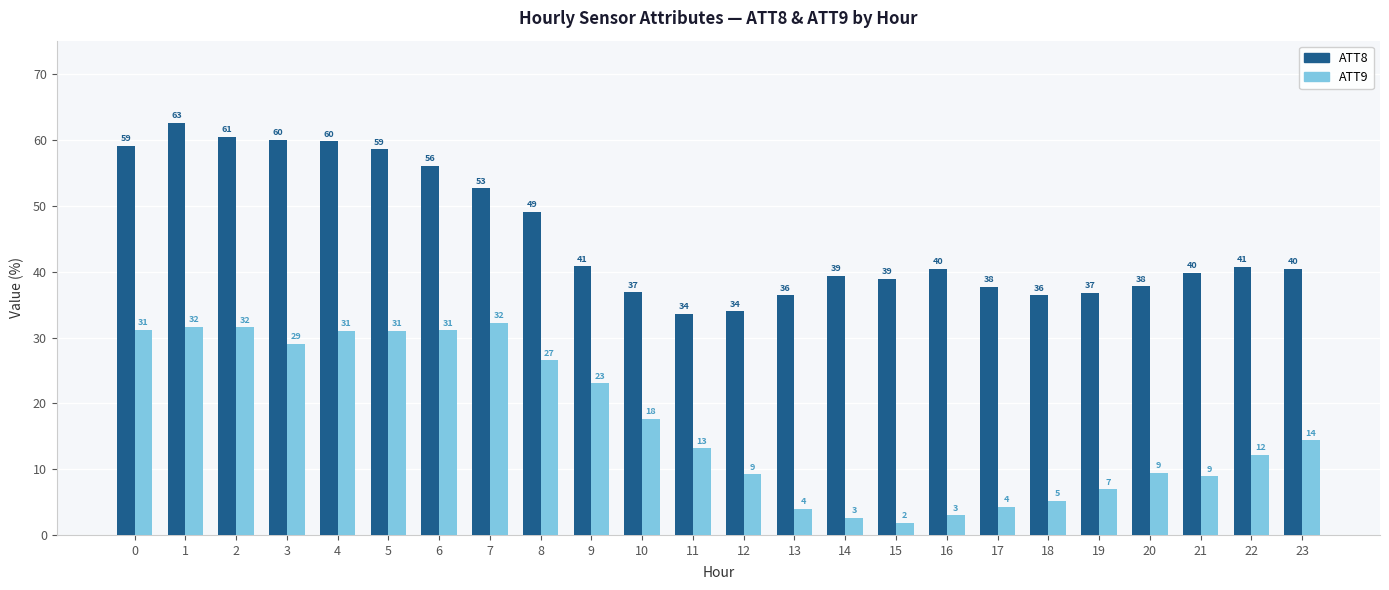

What is the lowest value of the ATT8 series?

33.6